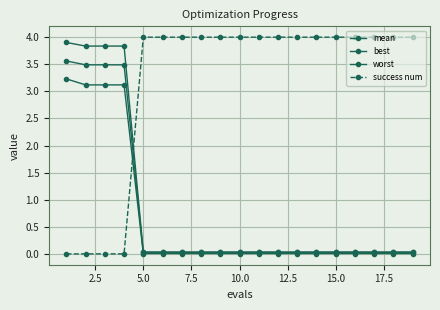

True or false: success num and mean cross at least once.

True